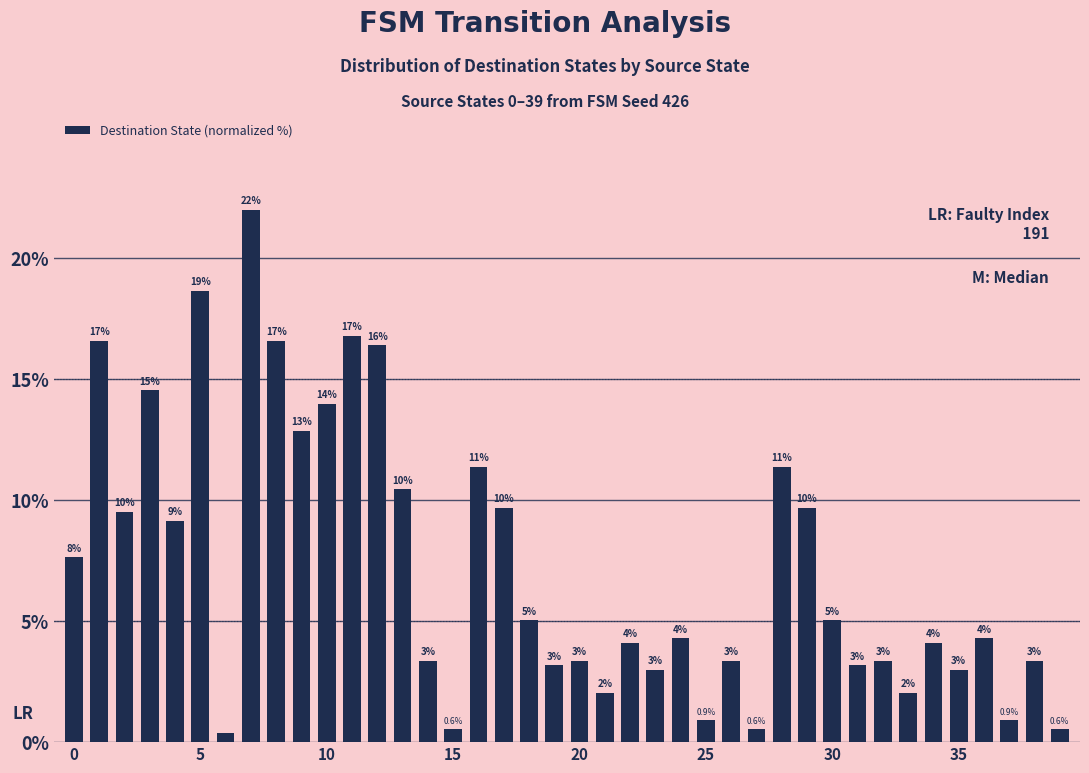

Does the chart contain stacked bars?

No